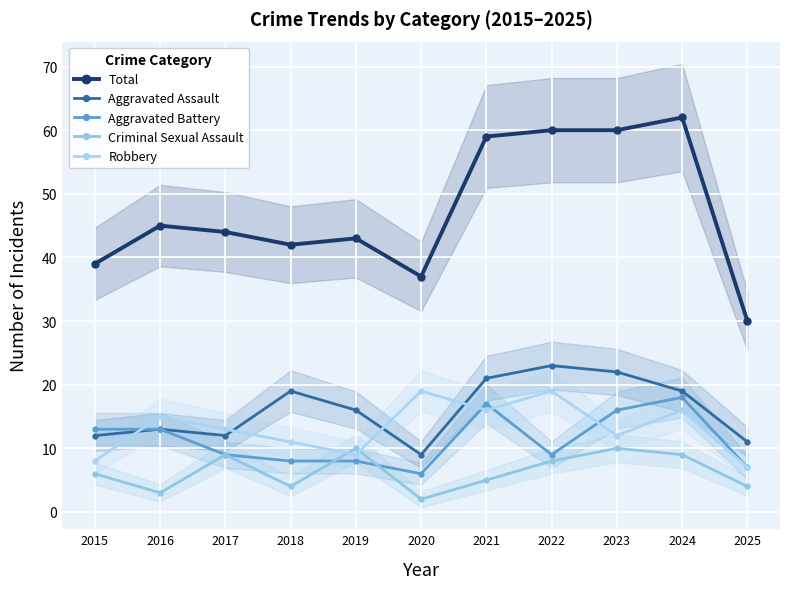

Reading left to right, list all the values displayed in this chart.

Total: 2015=39	2016=45	2017=44	2018=42	2019=43	2020=37	2021=59	2022=60	2023=60	2024=62	2025=30
Aggravated Assault: 2015=12	2016=13	2017=12	2018=19	2019=16	2020=9	2021=21	2022=23	2023=22	2024=19	2025=11
Aggravated Battery: 2015=13	2016=13	2017=9	2018=8	2019=8	2020=6	2021=17	2022=9	2023=16	2024=18	2025=7
Criminal Sexual Assault: 2015=6	2016=3	2017=9	2018=4	2019=10	2020=2	2021=5	2022=8	2023=10	2024=9	2025=4
Robbery: 2015=8	2016=15	2017=13	2018=11	2019=9	2020=19	2021=16	2022=19	2023=12	2024=16	2025=7